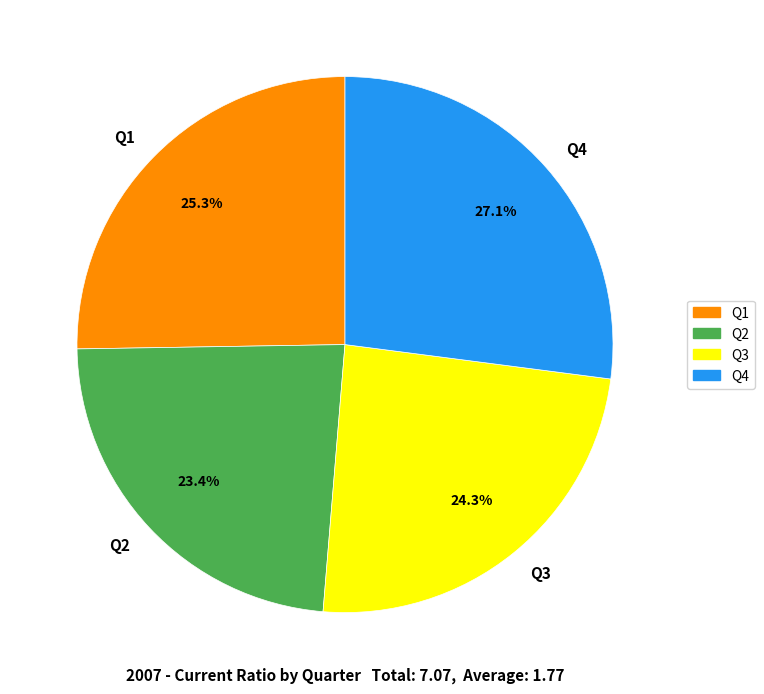

Is there any slice that represents more than half of the pie?

No